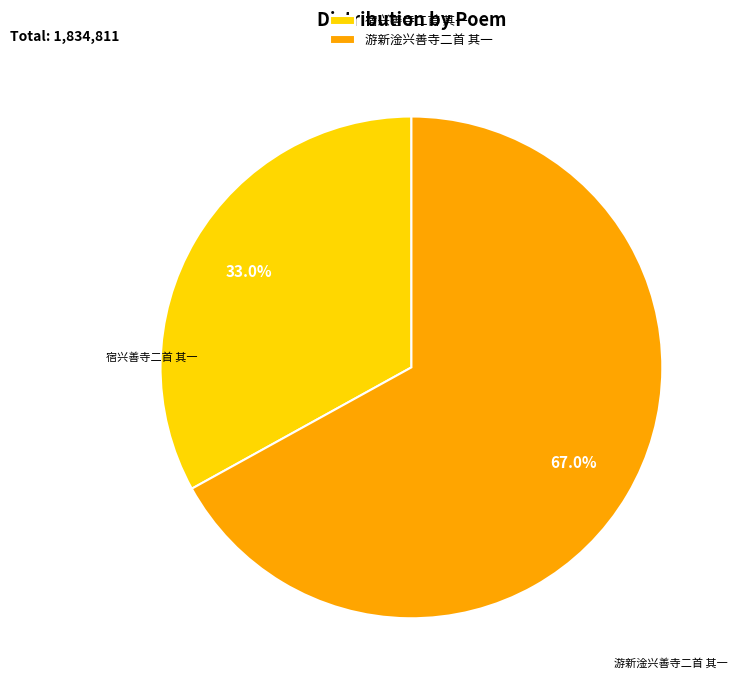

Which category has the smallest portion of the pie?

宿兴善寺二首 其一